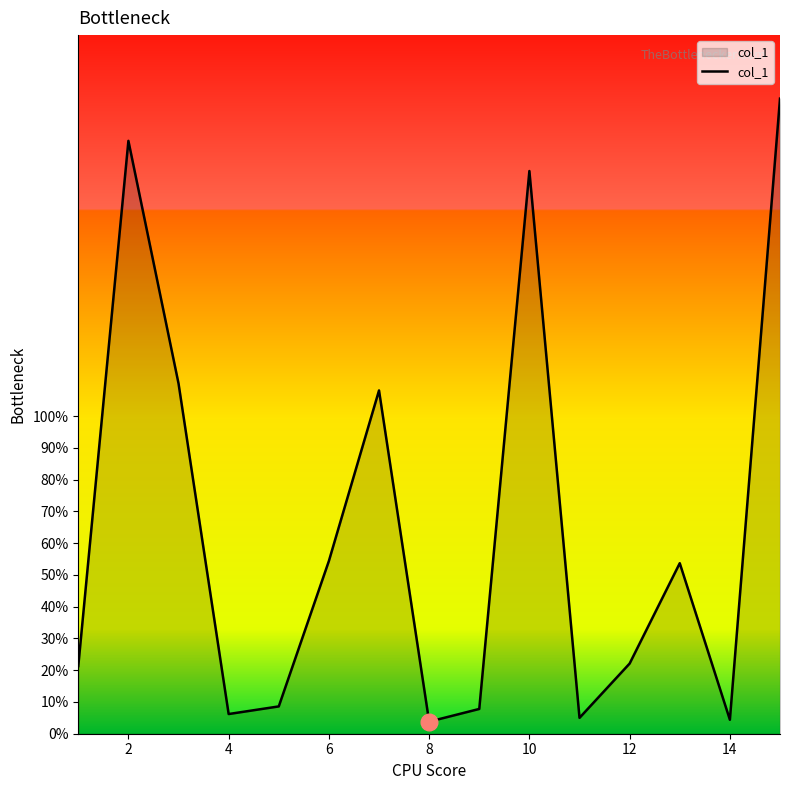

What is the maximum value shown in the chart?

200.0